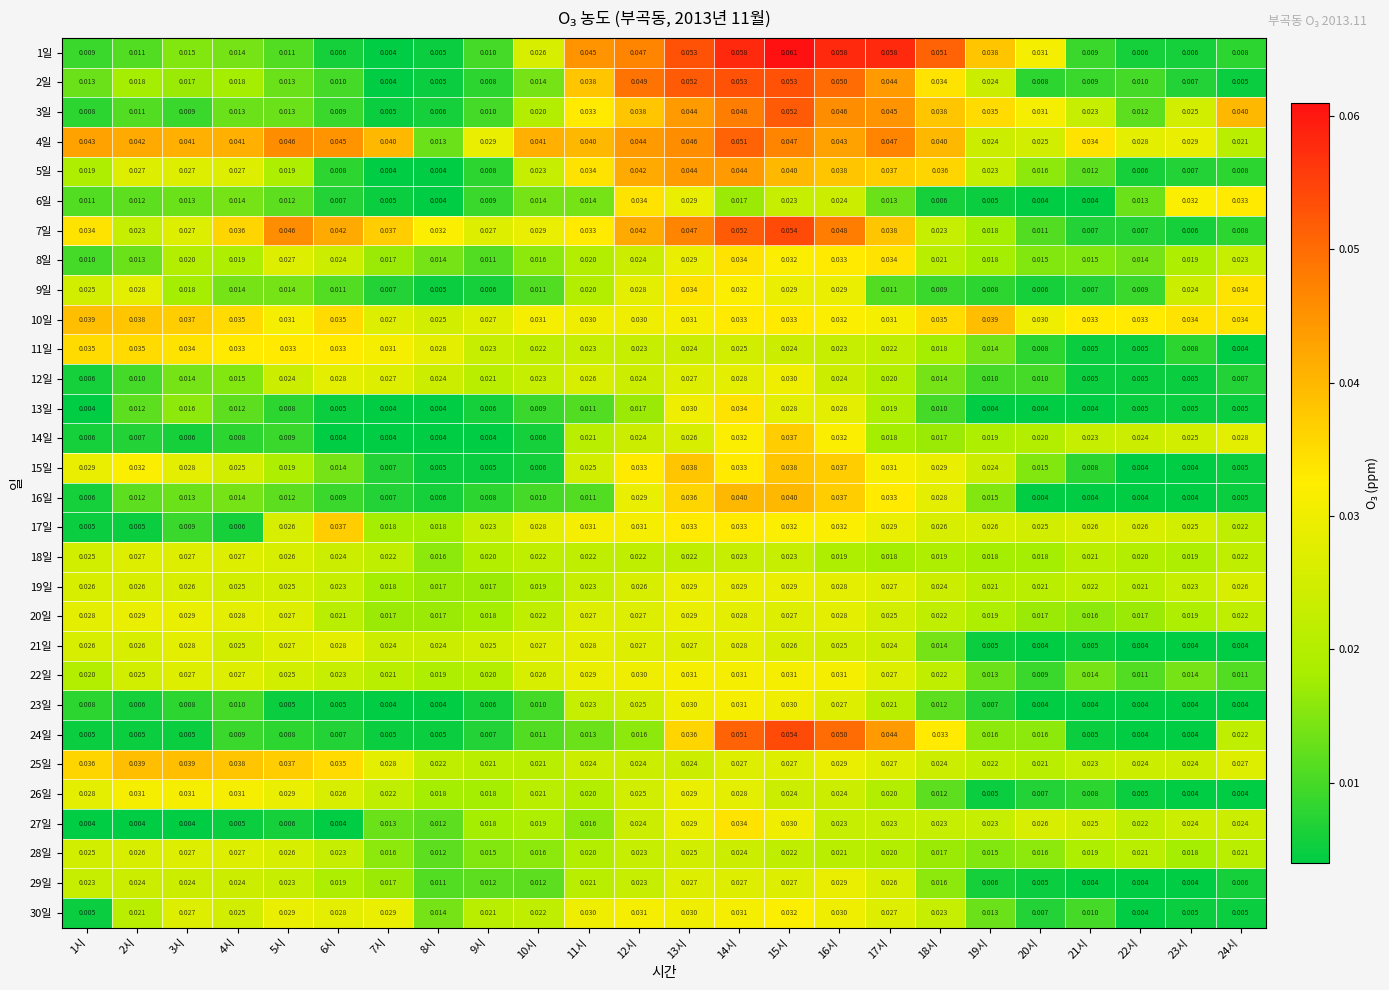

Is the value of 26일 at 16시 greater than the value of 19일 at 9시?

Yes